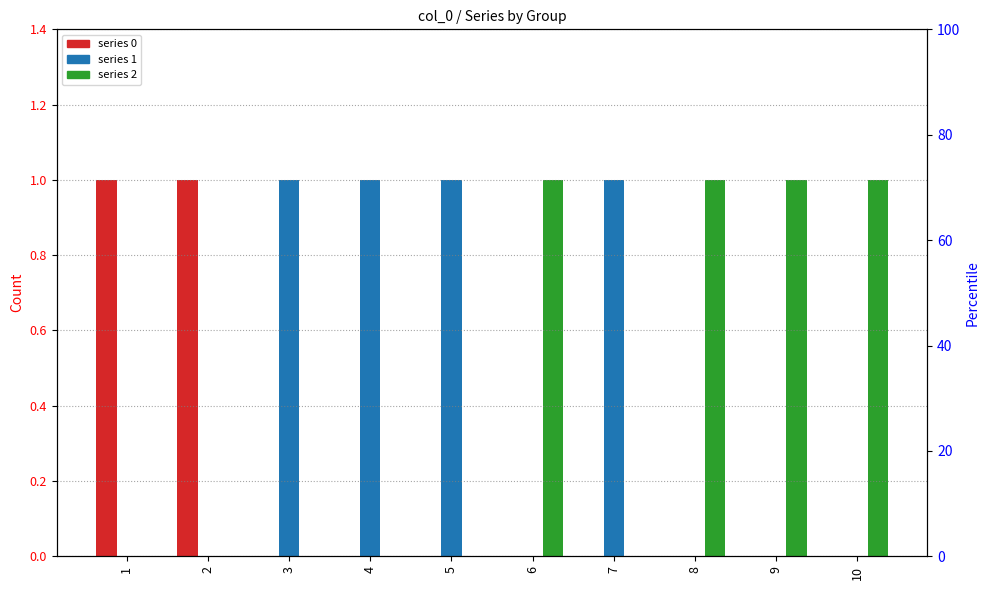

At which category is the sum across all series the highest?

1